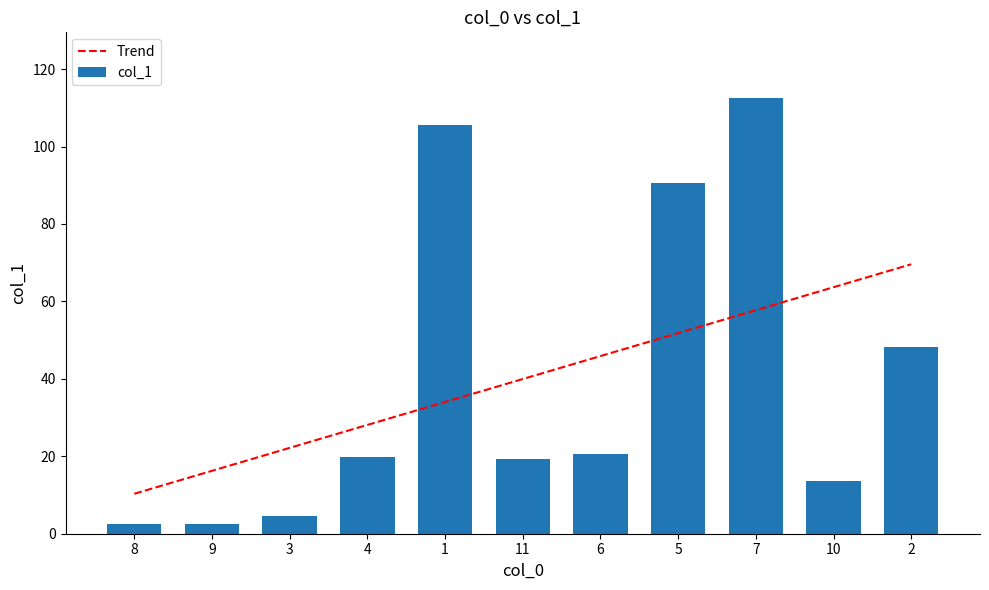

List the series in order of their peak value, lowest first.

Trend, col_1